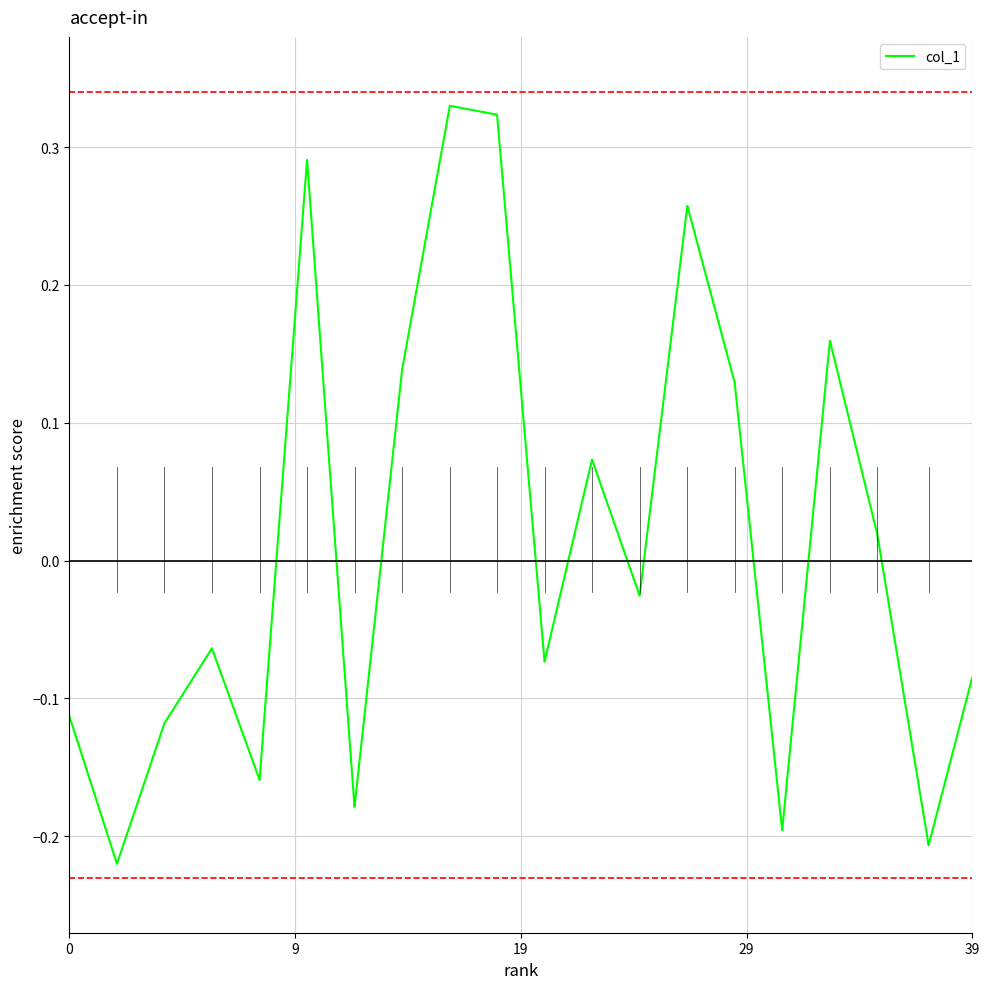

How many lines are shown in the chart?

1